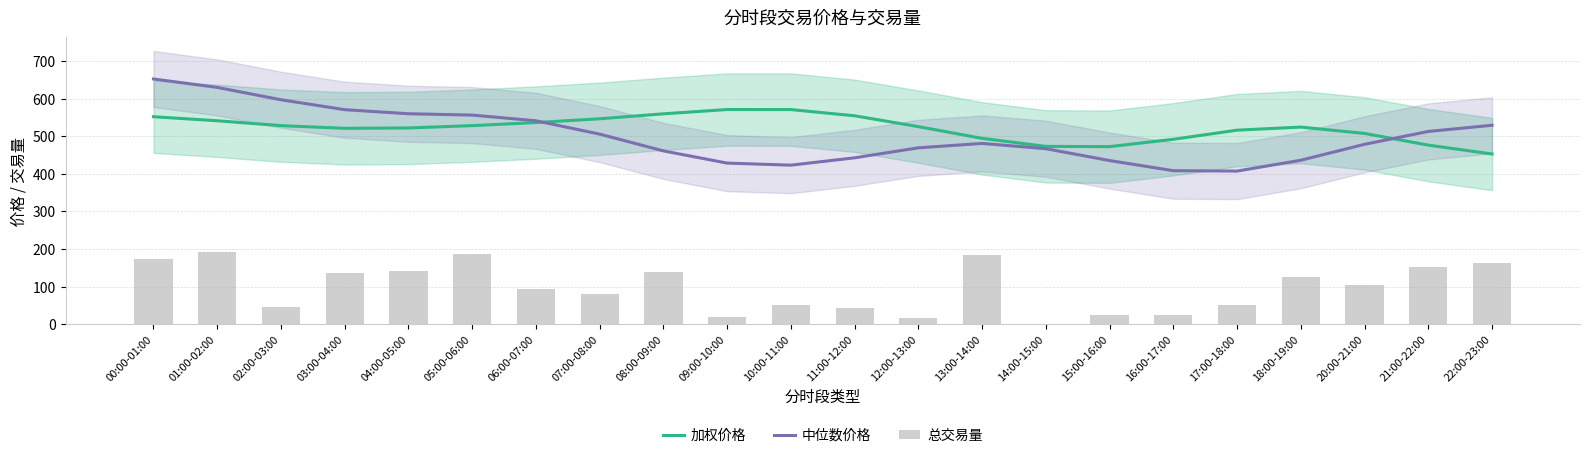

What is the label of the 22nd bar from the left?

22:00-23:00